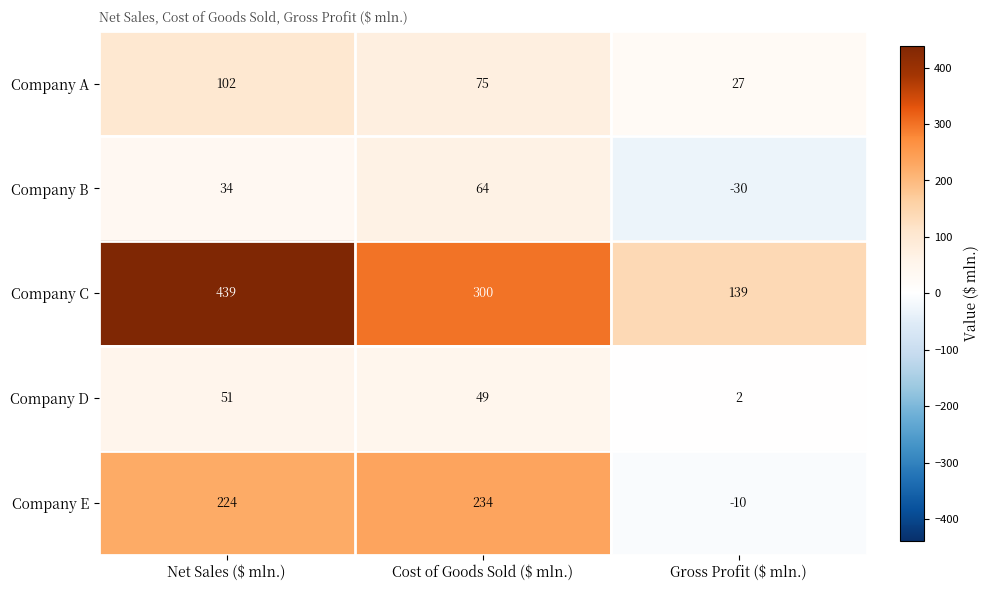

Count the Company B values in the range -30 to 64.

3